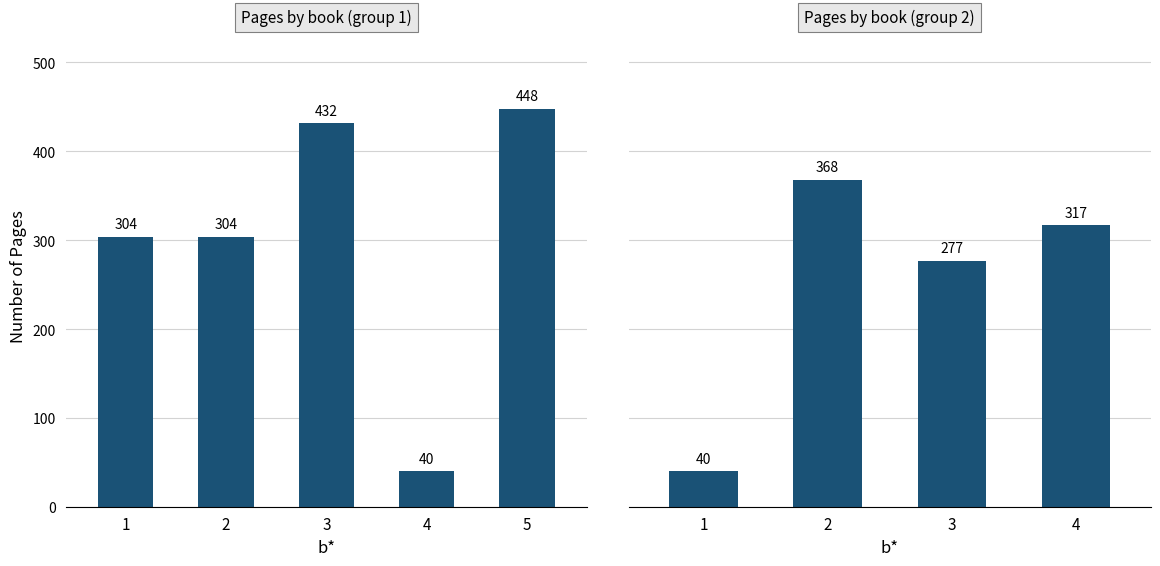

Which has a higher value, 4 or 1?

4